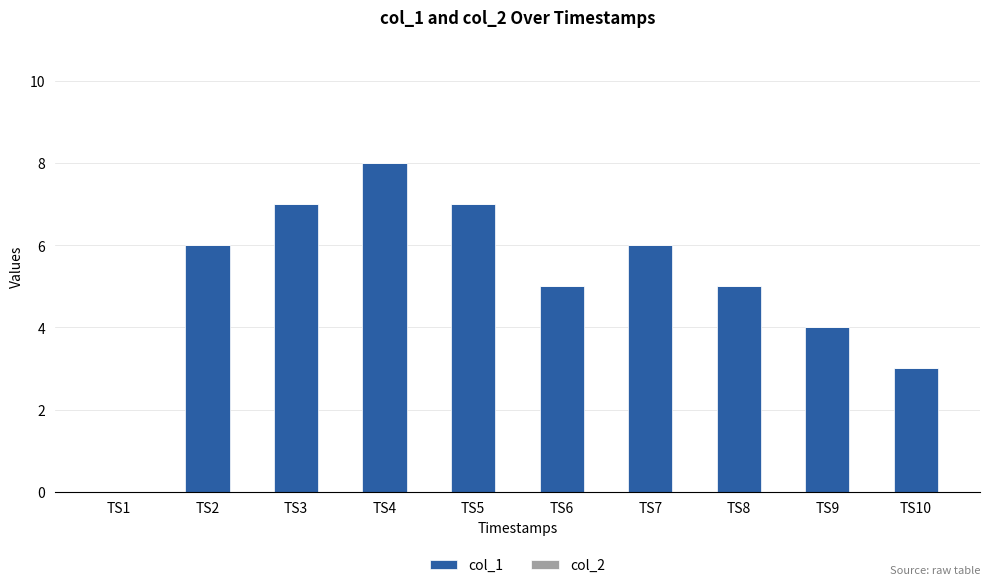

What is the sum of all values?

51